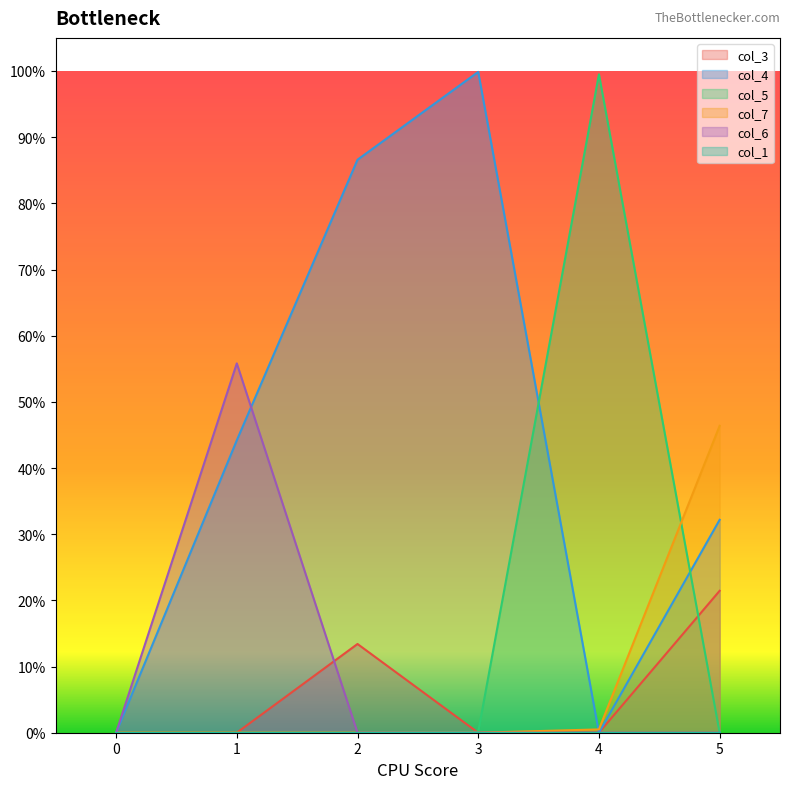

At how many categories does at least one series exceed 0?

5